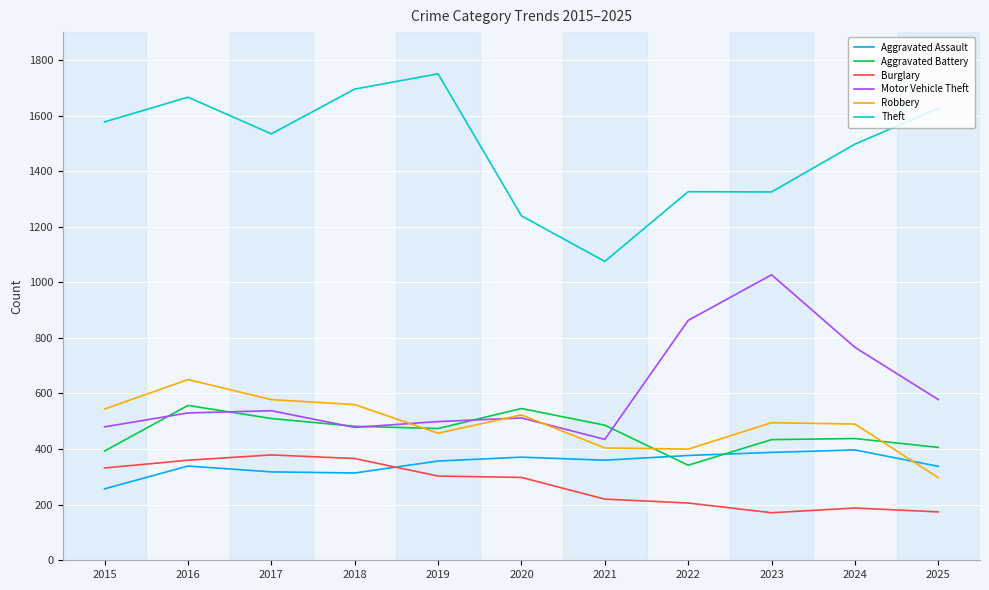

Is it true that Motor Vehicle Theft equals 411 at 2022?

False